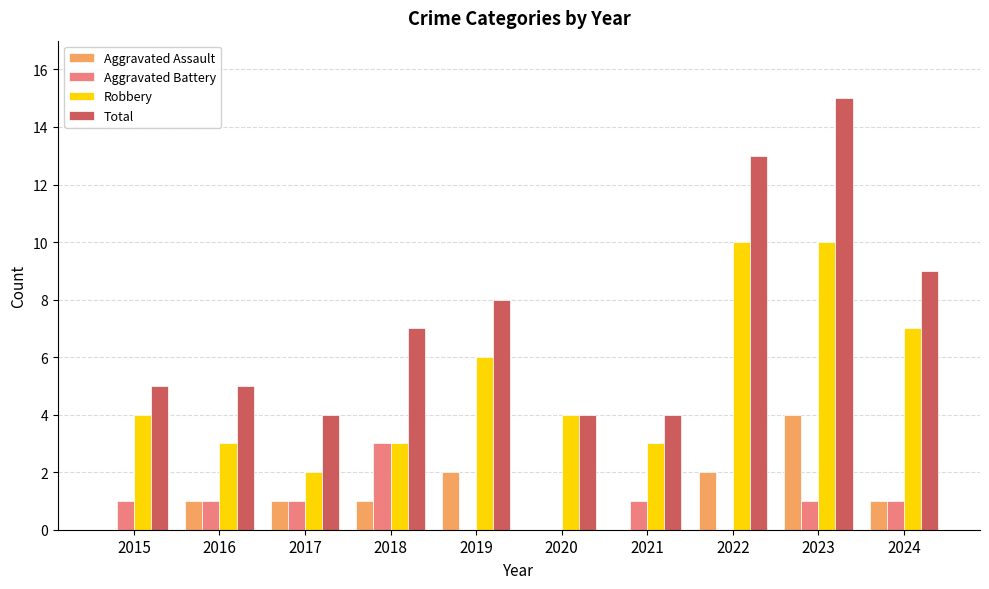

The Robbery series shows 3 at 2018. True or false?

True